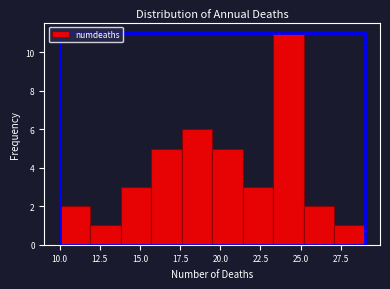

Read against the x-axis, roughly where is the centre of the tallest bar?

24.5